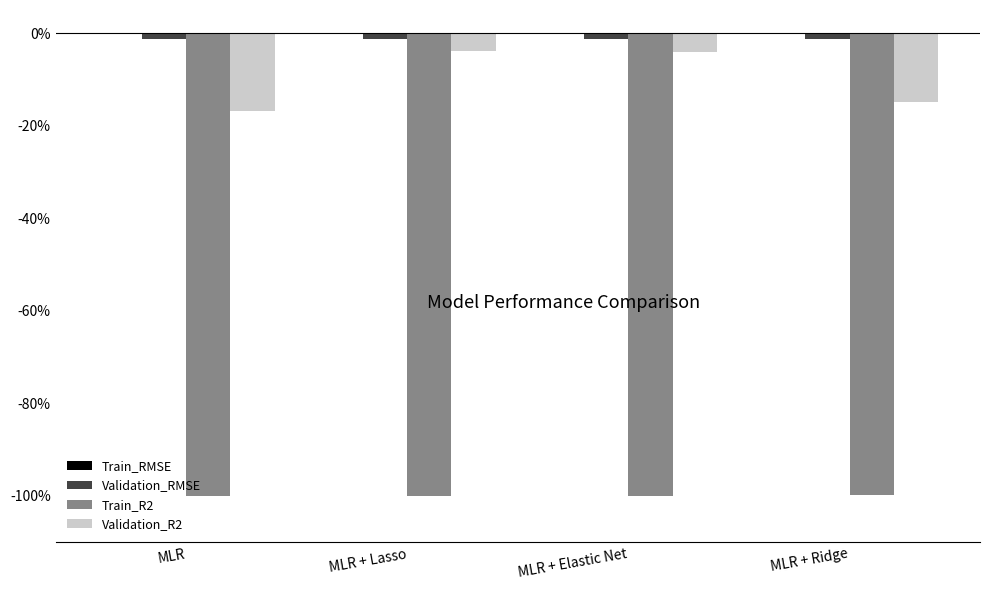

What is the sum of the Validation_RMSE values at MLR and MLR + Elastic Net?

-2.5